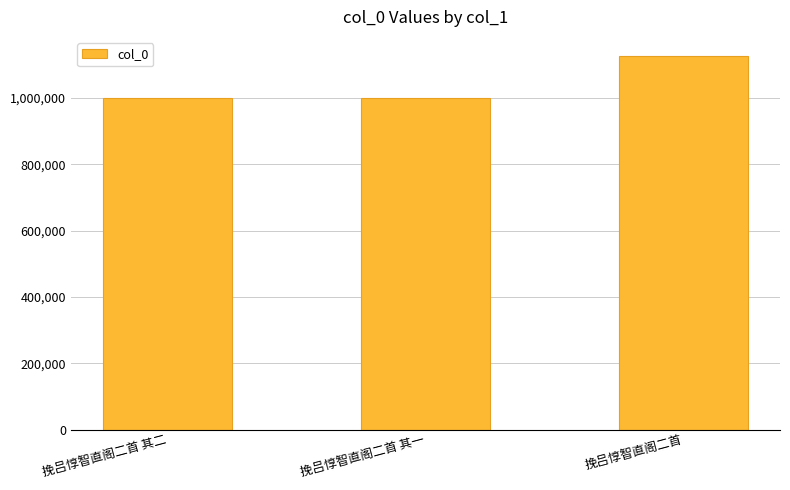

At which category does the chart reach its peak across all series?

挽吕惇智直阁二首